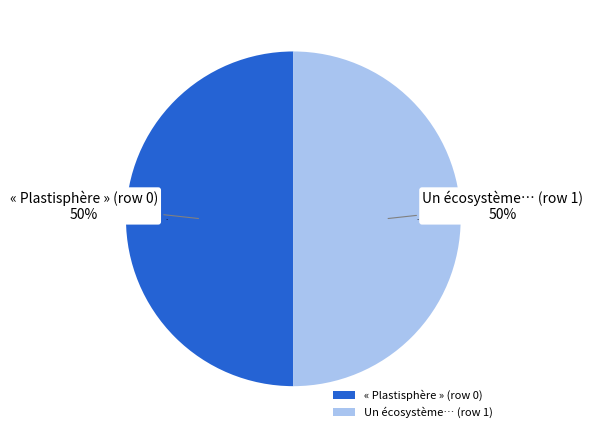

Is there any slice that represents more than half of the pie?

Yes